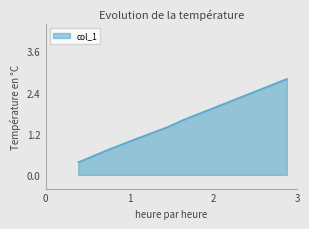

What is the difference between the maximum and minimum values?

2.4